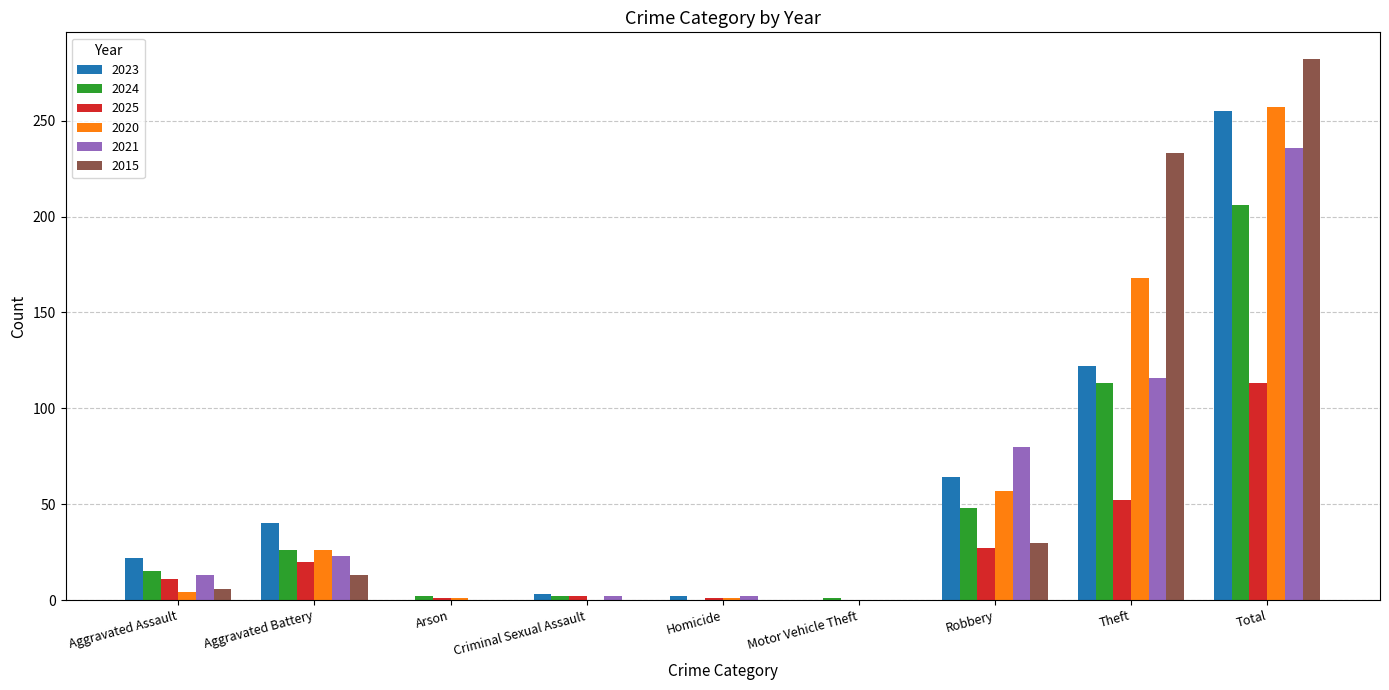

How many categories are shown in the chart?

9